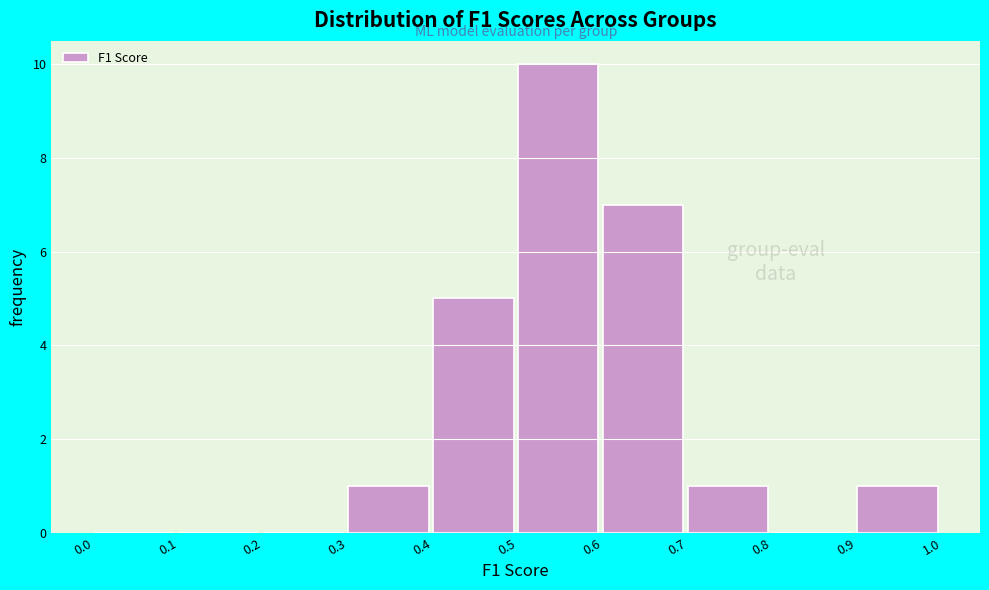

What is the height of the bar covering 0.5 to 0.6 on the x-axis? The values are not printed on the chart, so give them approximately, as read against the axis.

10